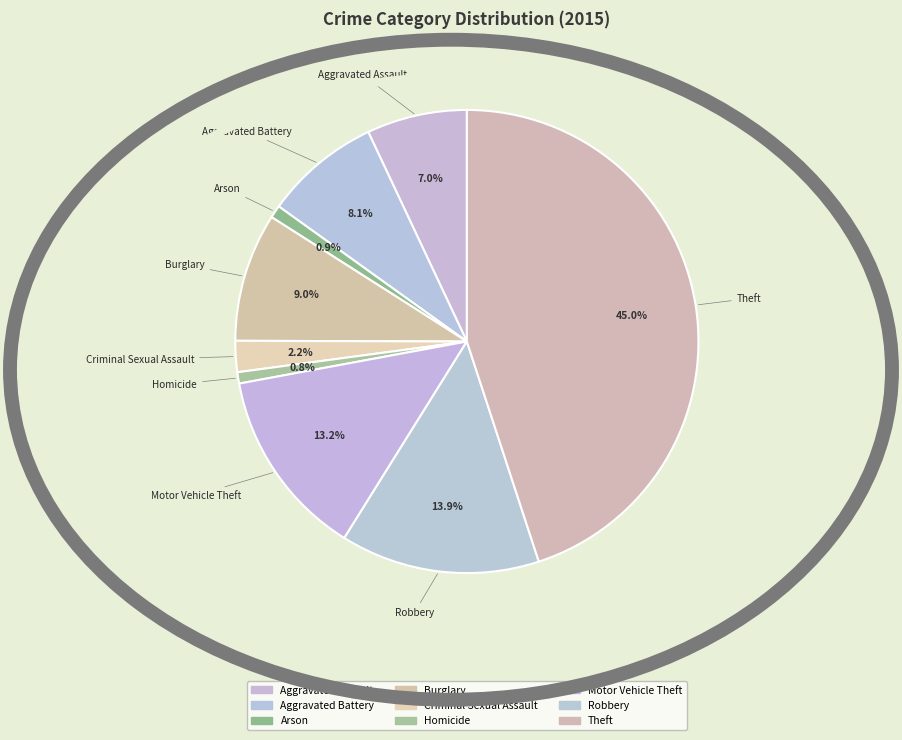

What is the largest slice in the pie chart?

Theft